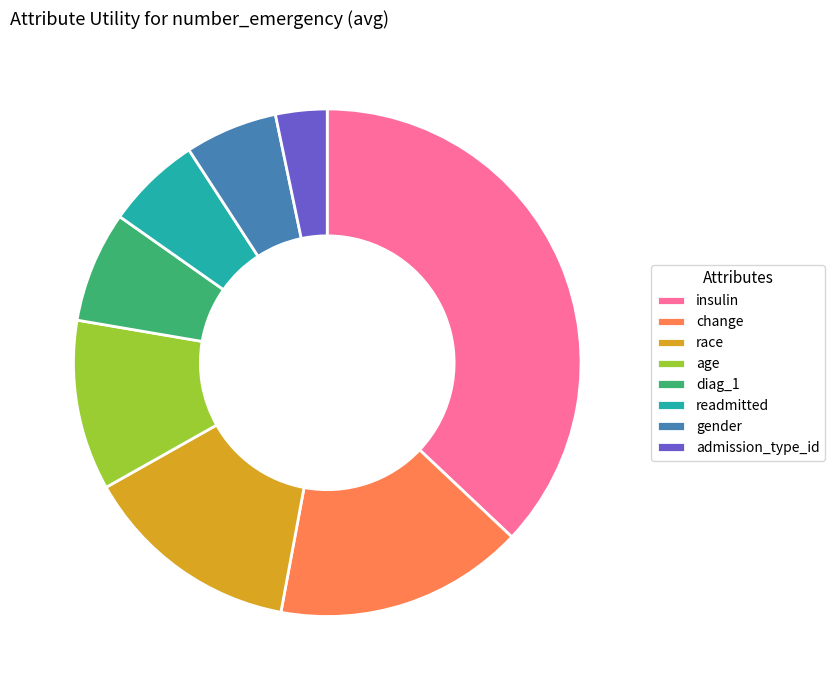

Combined, do race and admission_type_id account for over 50%?

No